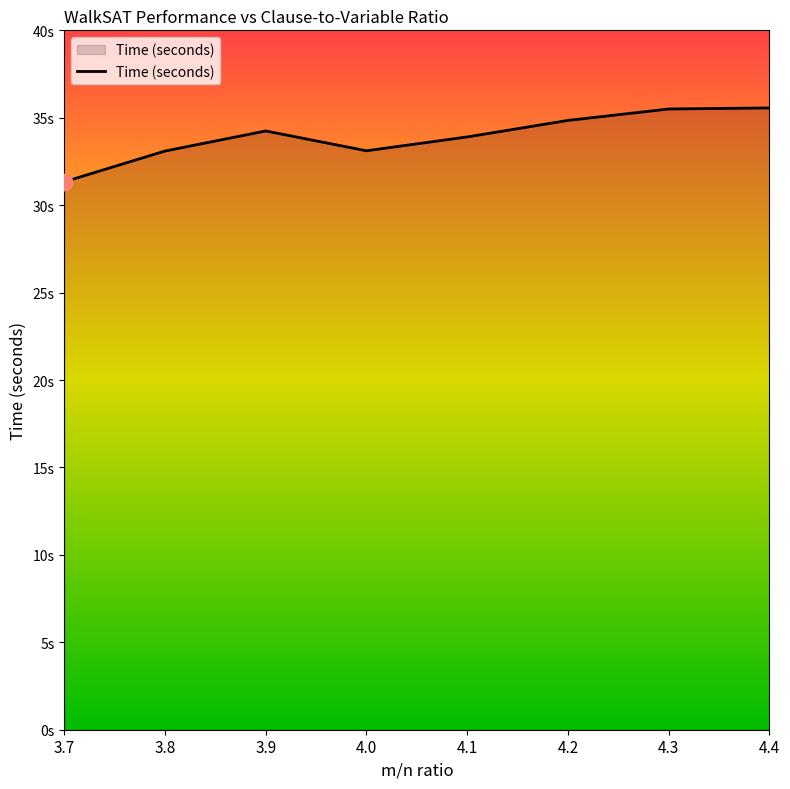

What is the average value?

34.0